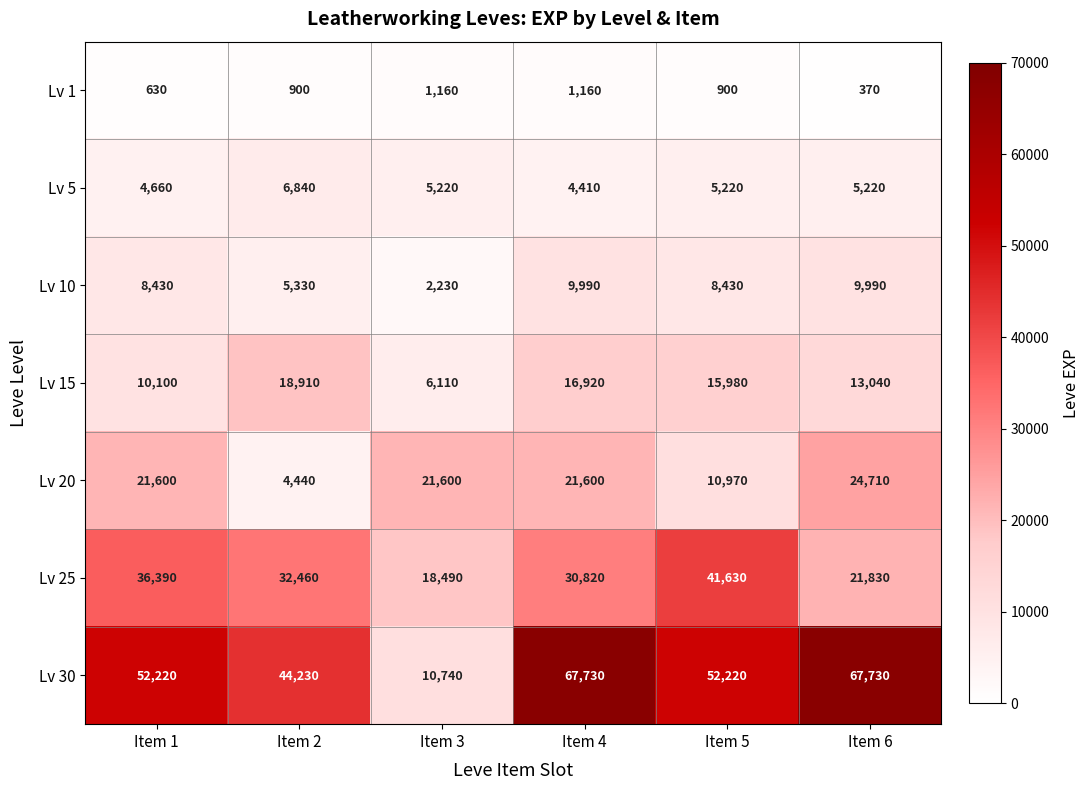

True or false: Lv 10 has a value of 9990 at Item 6.

True